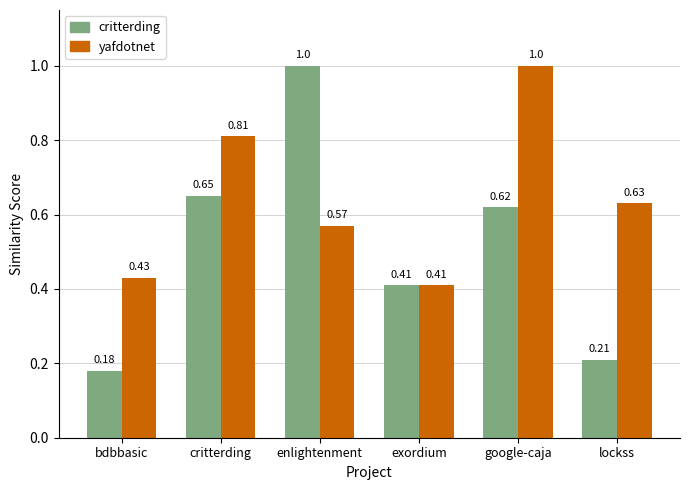

What is the total value across all series at enlightenment?

1.6